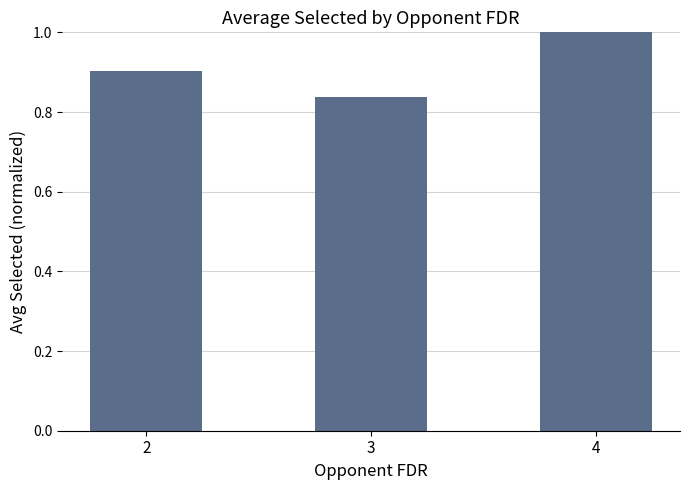

Between 3 and 4, which is larger?

4